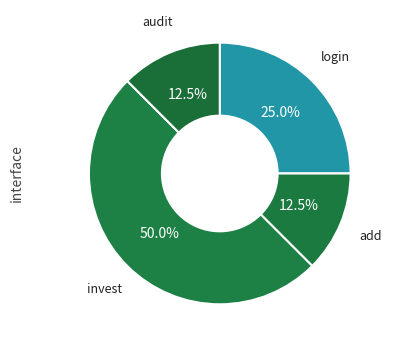

Count the number of slices in the pie.

4